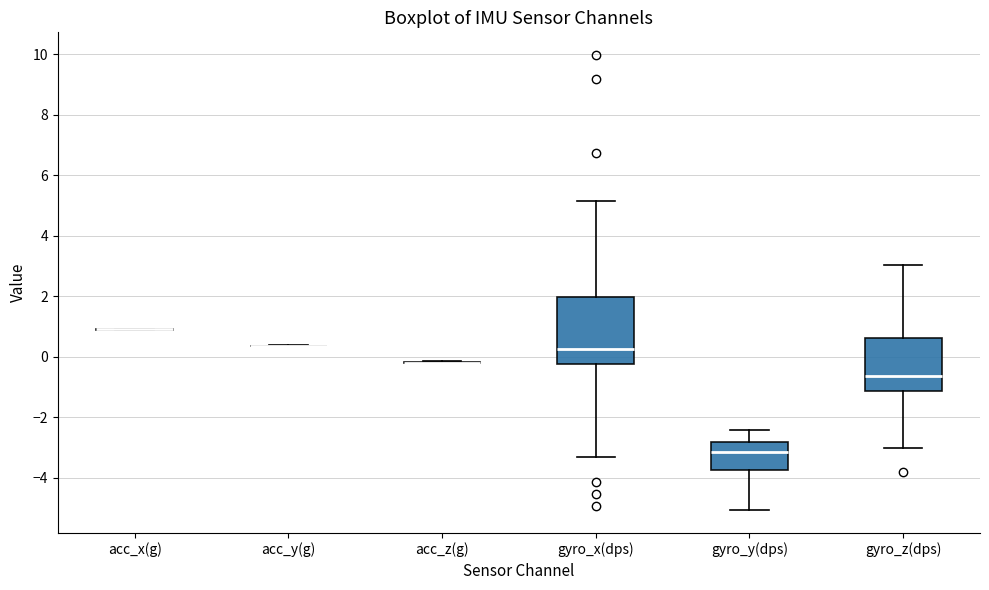

Reading left to right, transcribe this box plot: for each box, give where its median line is, the range the box spans, and where its two whiskers end, as read against the y-axis. The values are not printed on the chart, so give them approximately, as read against the axis.

acc_x(g): box collapsed to a line at 1.0, whiskers 0.8 to 1.0
acc_y(g): box collapsed to a line at 0.4, whiskers 0.4 to 0.4
acc_z(g): box collapsed to a line at -0.2, whiskers -0.2 to -0.2
gyro_x(dps): median 0.2, box -0.2 to 2.0, whiskers -3.4 to 5.2
gyro_y(dps): median -3.2, box -3.8 to -2.8, whiskers -5.0 to -2.4
gyro_z(dps): median -0.6, box -1.2 to 0.6, whiskers -3.0 to 3.0